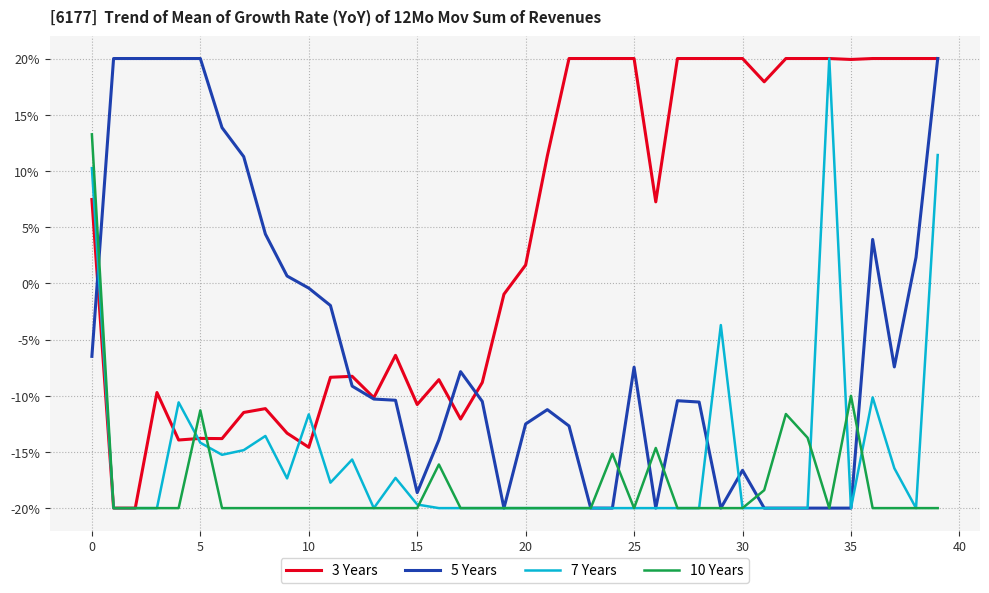

In 5 Years, how many points are lower than both neighbors (excluding endpoints)?

6